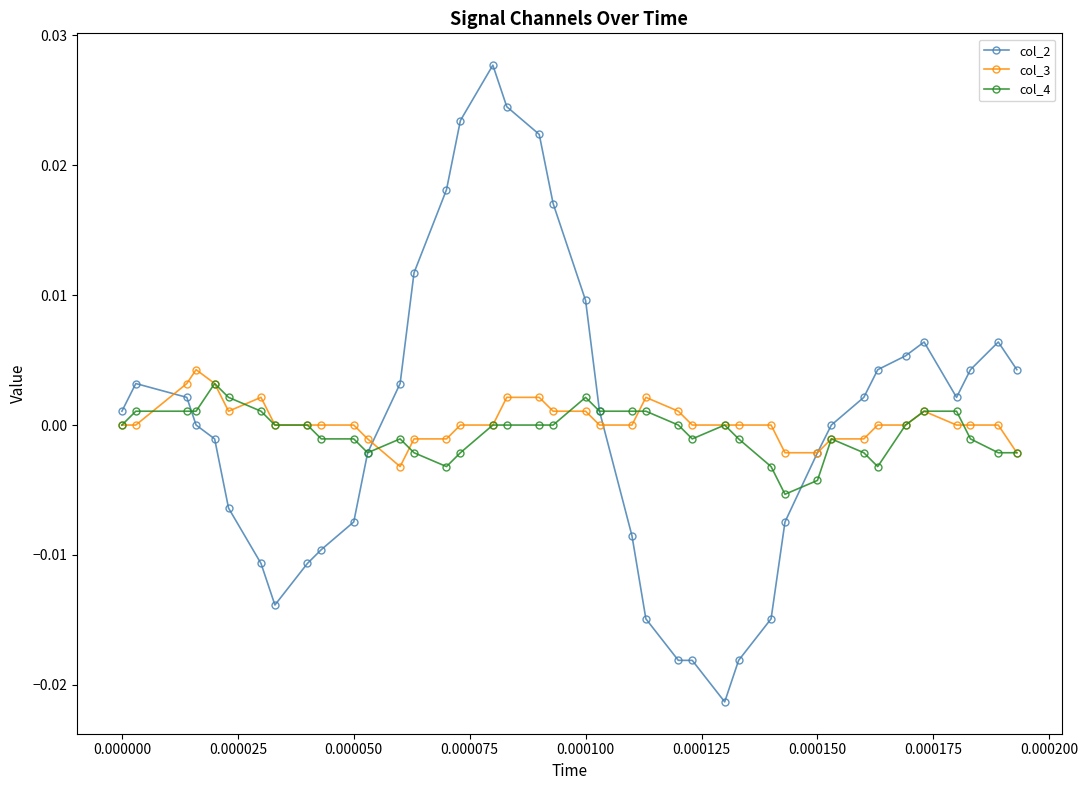

Which series has the largest range (max minus min)?

col_2